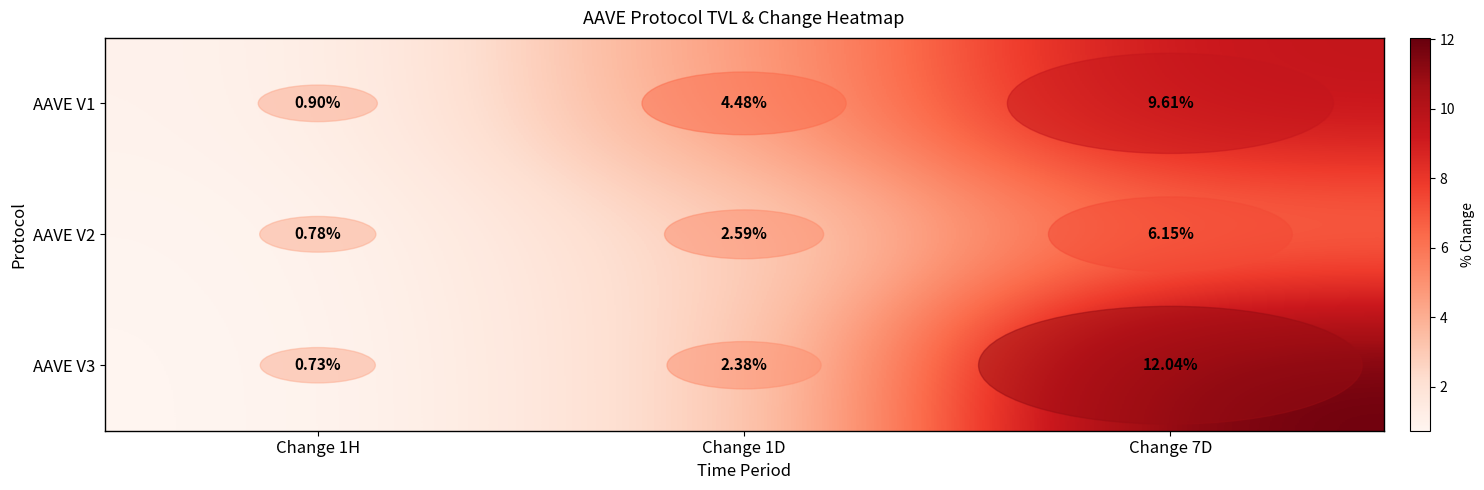

Is the value of AAVE V3 at Change 7D greater than the value of AAVE V2 at Change 7D?

Yes